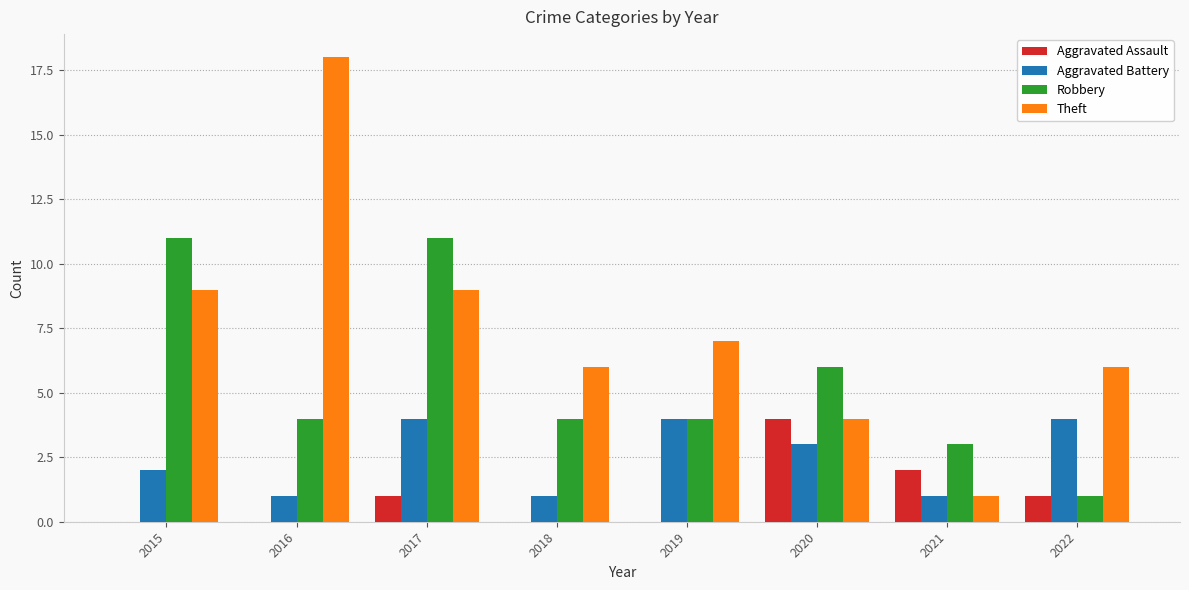

Where is Robbery nearest to the value 6?

2020